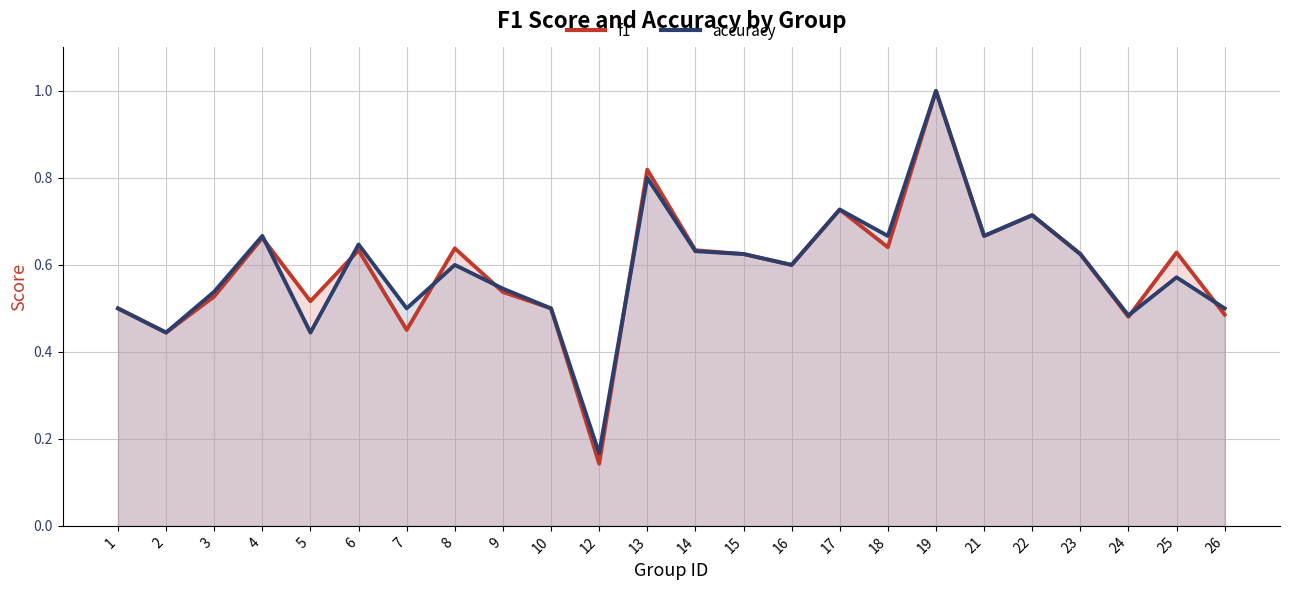

How many distinct data groups are displayed?

2